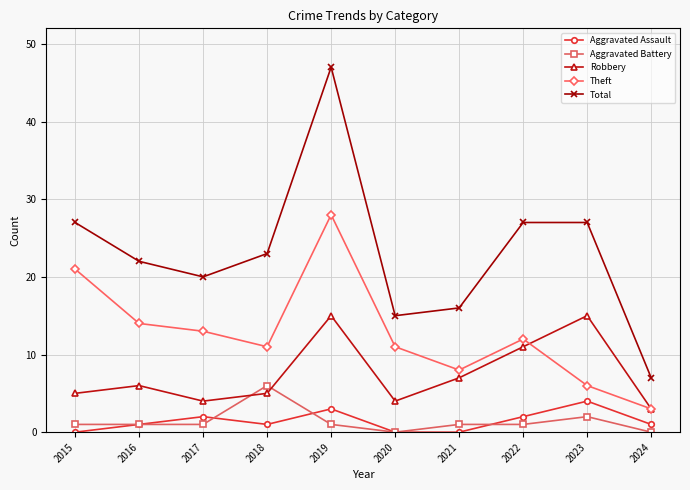

How many categories are shown in the chart?

10